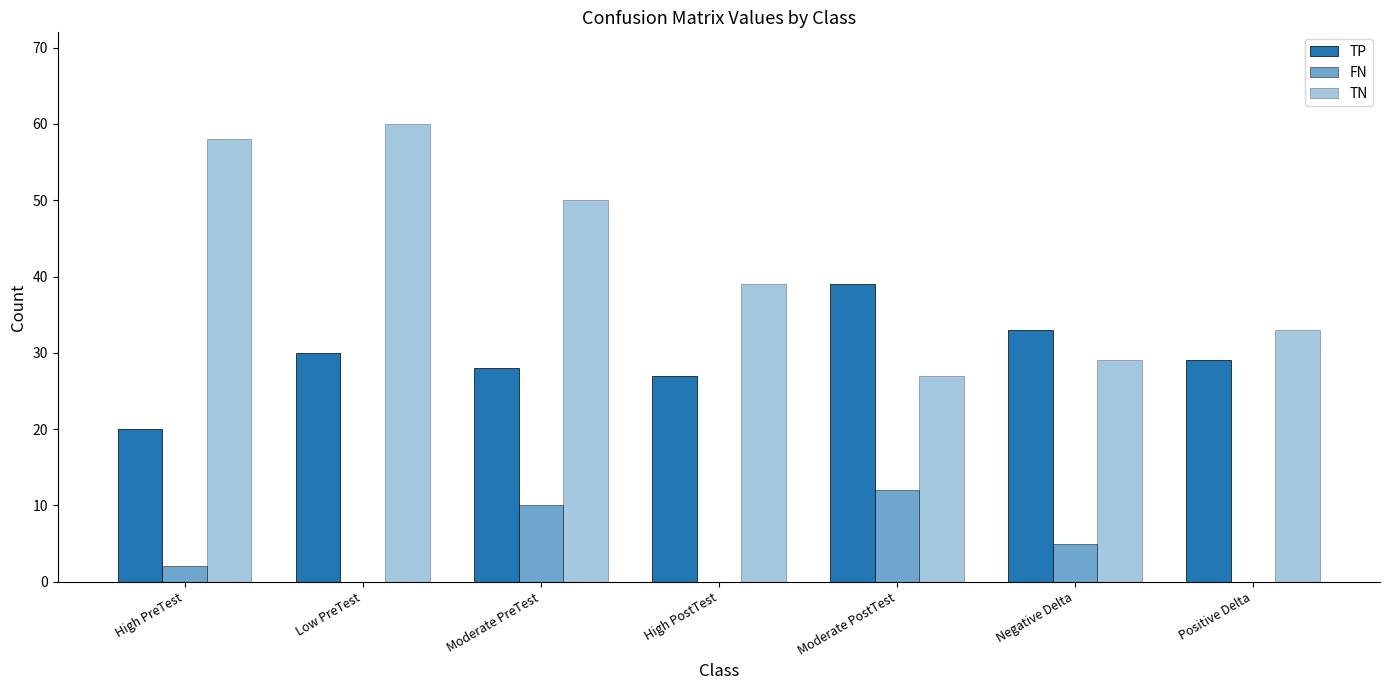

Does the chart contain stacked bars?

No